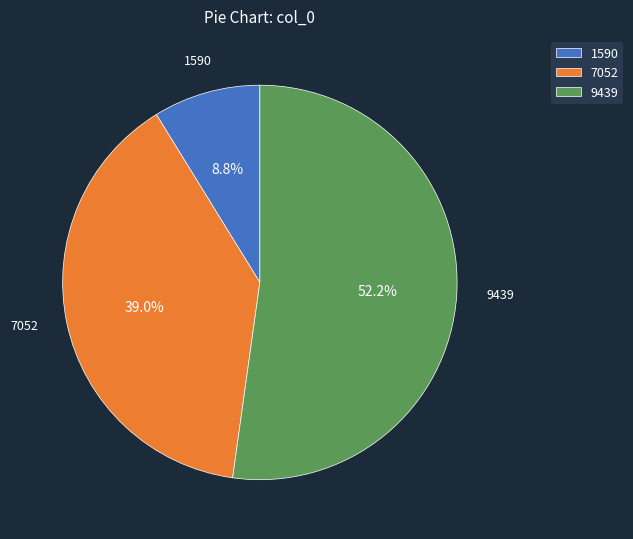

What percentage is the 7052 slice, to the nearest percent?

39%